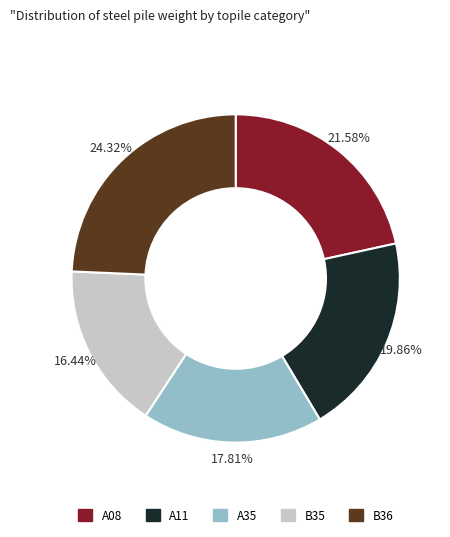

What percentage is the B35 slice, to the nearest percent?

16%